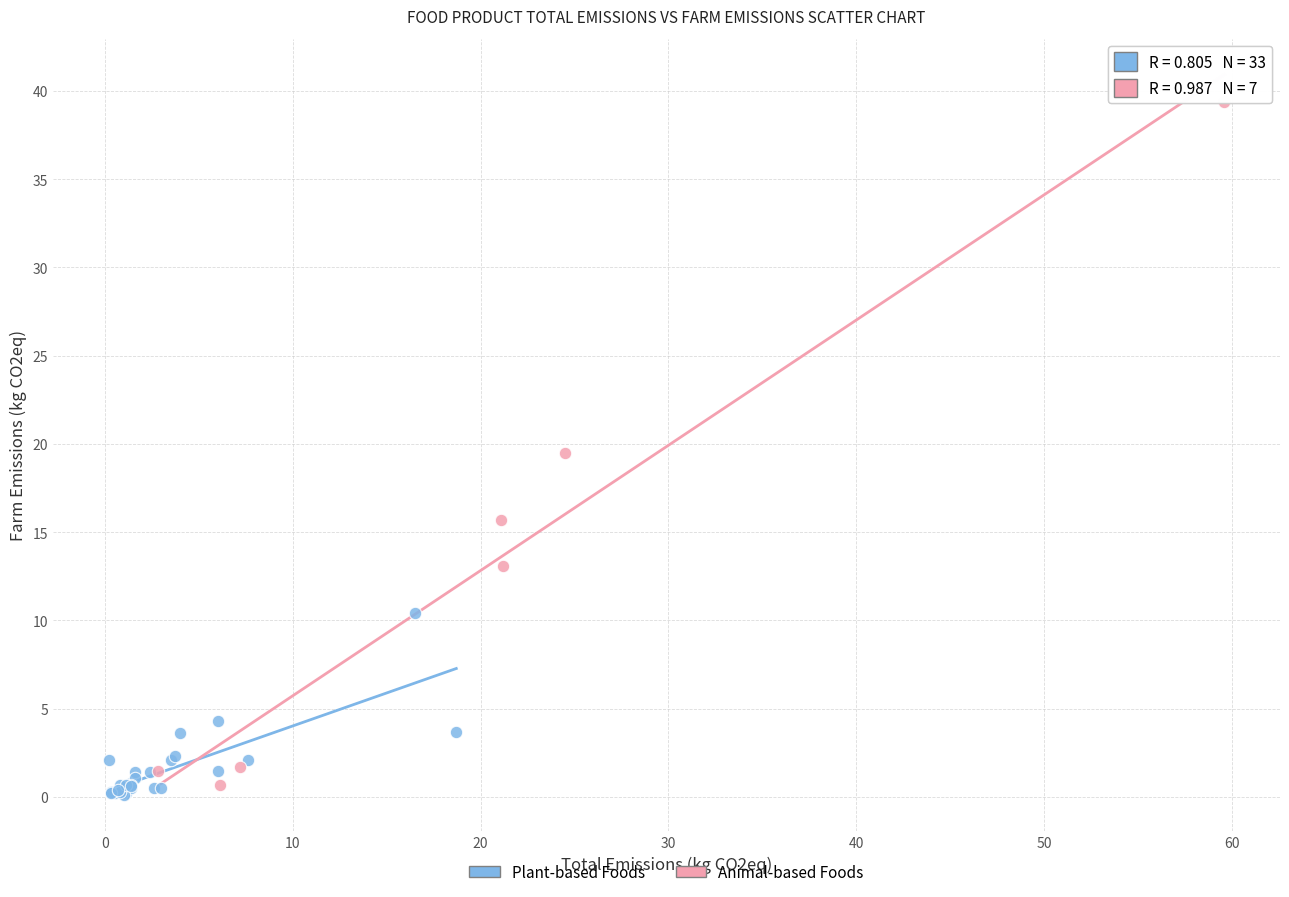

Which series contains the lowest Y value?

Plant-based Foods